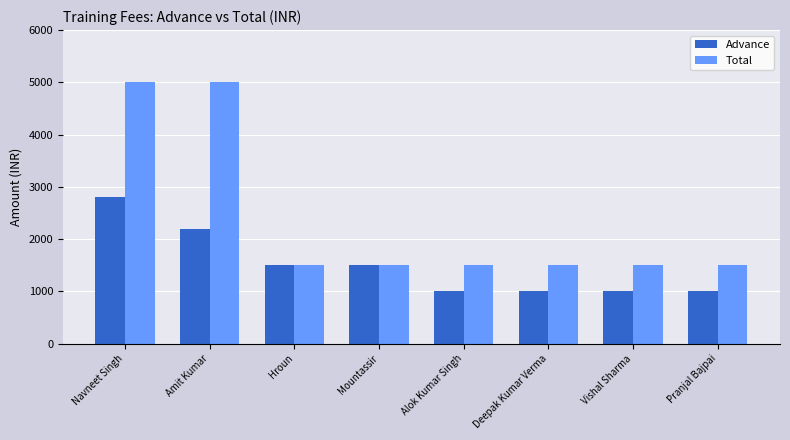

What are all the series names shown in the legend?

Advance, Total